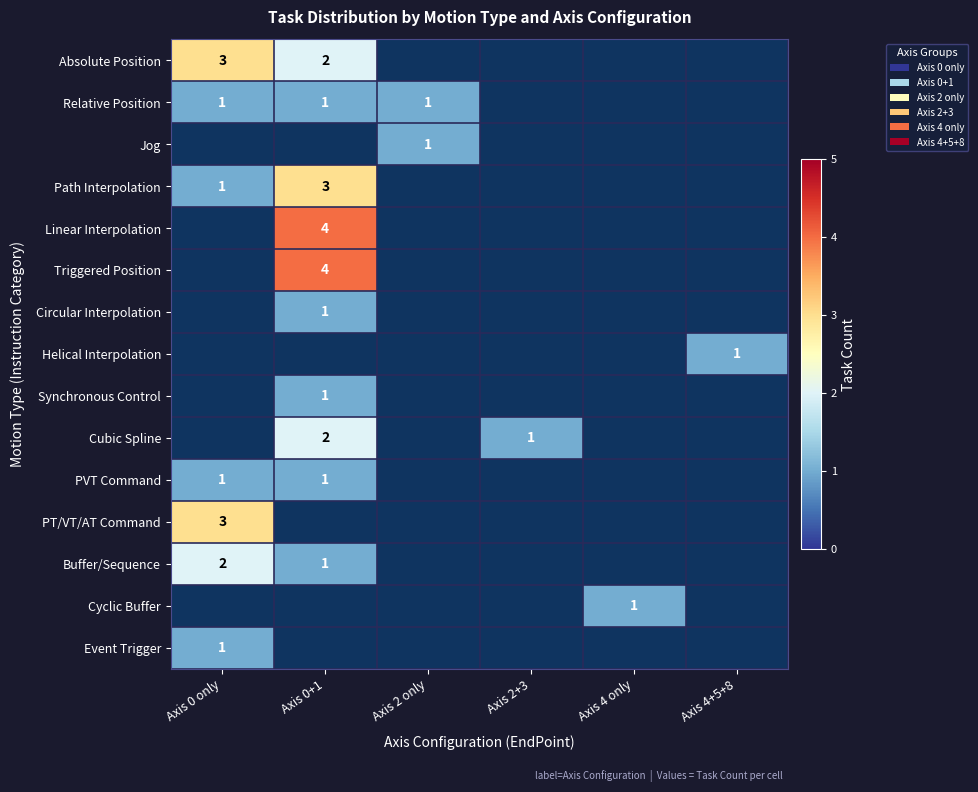

Count the number of data series in this chart.

15